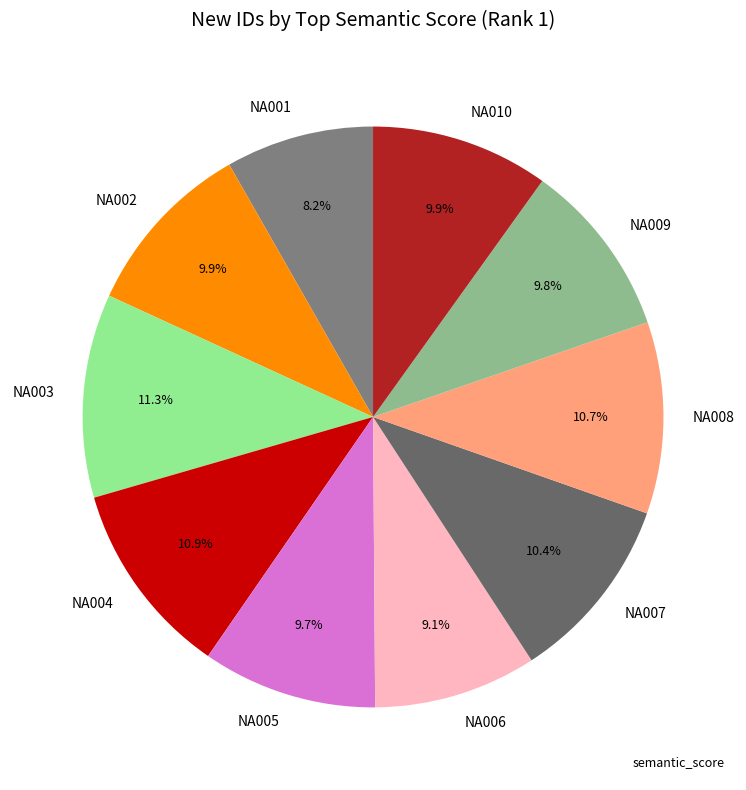

To the nearest percent, what is the combined percentage of NA005 and NA010?

20%